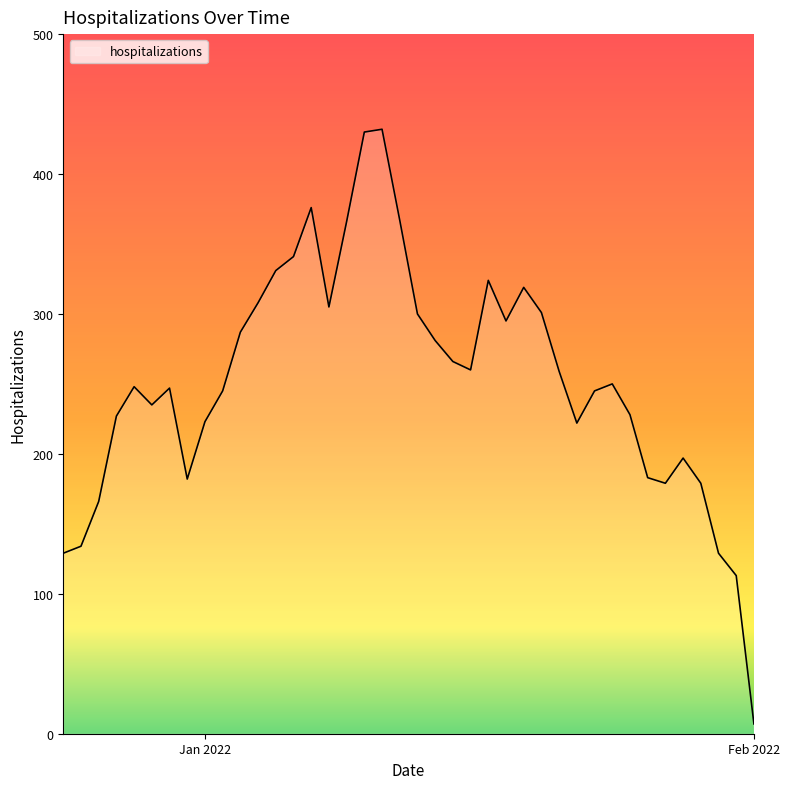

How many distinct data groups are displayed?

1